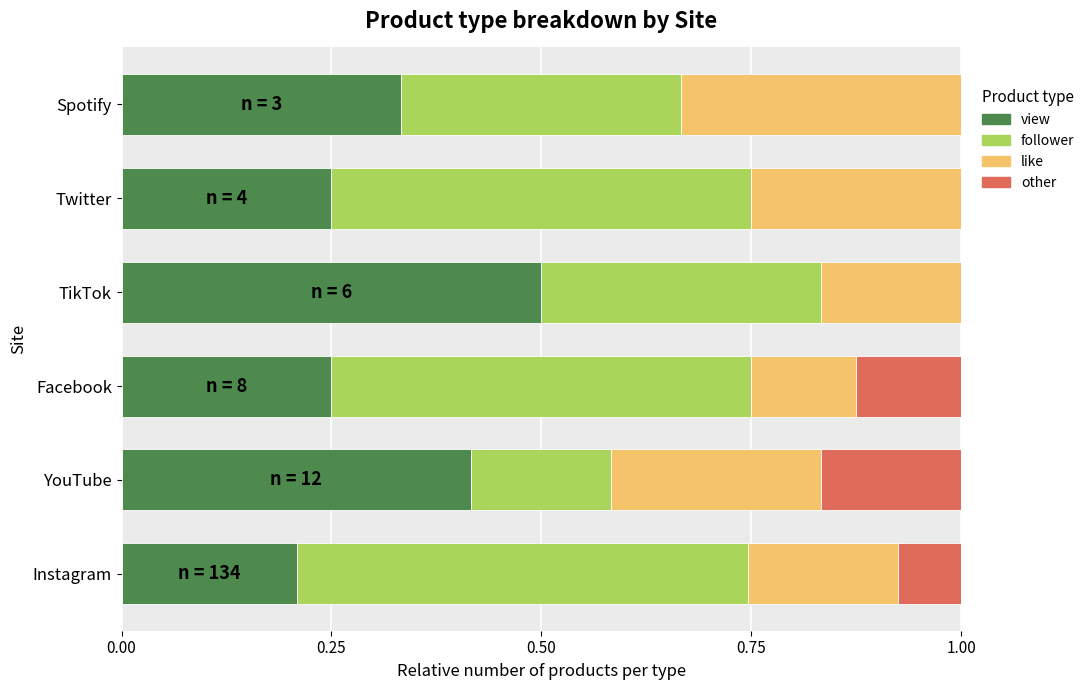

What is the total value across all series at TikTok?

1.0